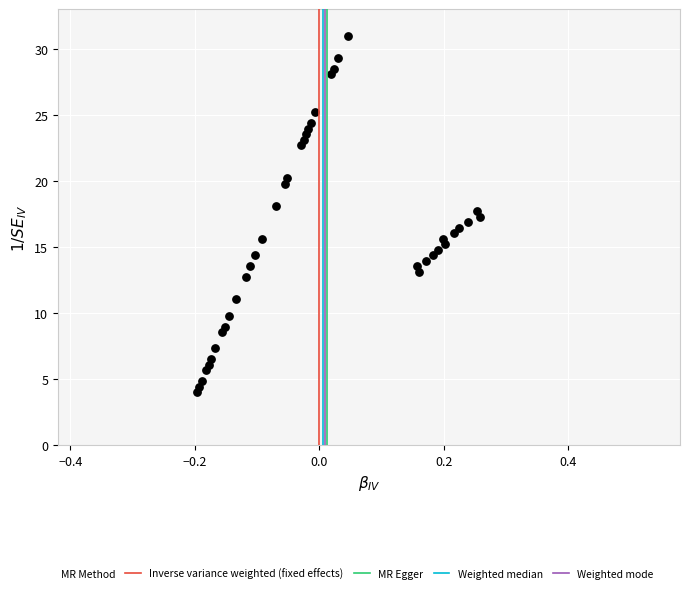

What is the range of Y values (max minus min)?

27.0